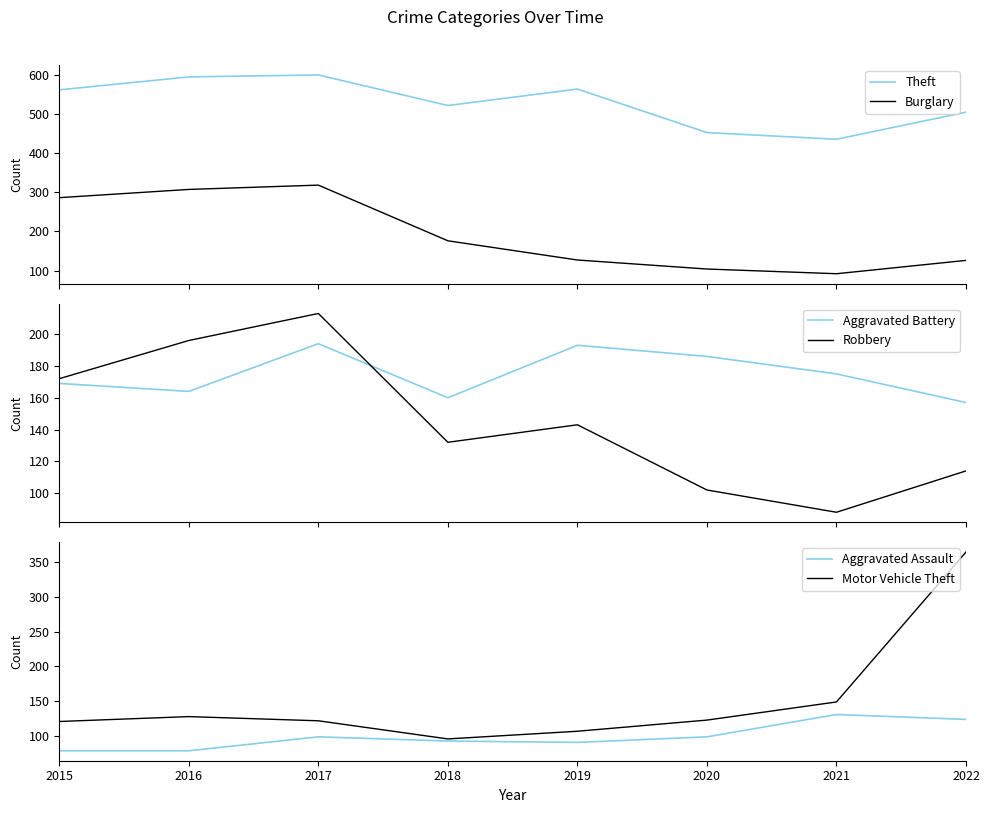

Reading right to left, what are all the values shown in this chart?

Theft: 504	435	452	563	521	599	594	561
Burglary: 126	92	104	127	176	318	307	286
Aggravated Battery: 157	175	186	193	160	194	164	169
Robbery: 114	88	102	143	132	213	196	172
Aggravated Assault: 124	131	99	91	93	99	79	79
Motor Vehicle Theft: 364	149	123	107	96	122	128	121